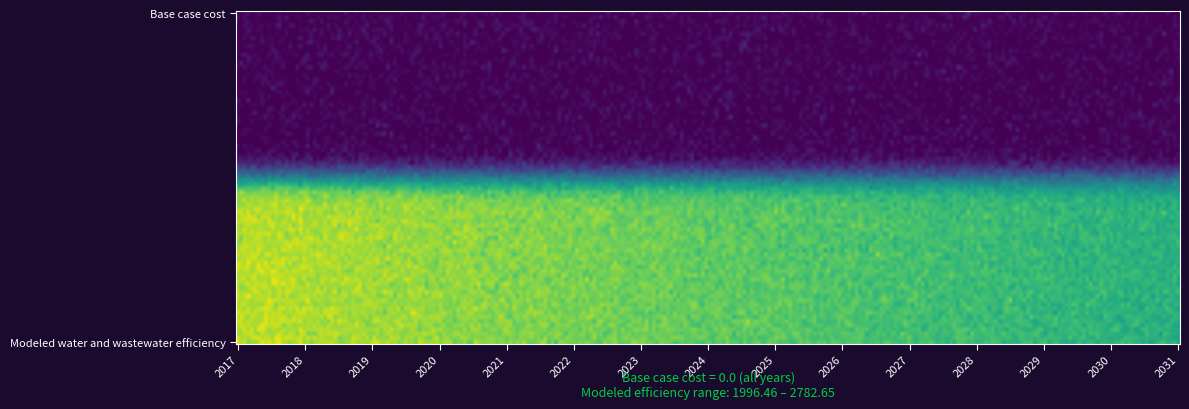

Which series has the widest spread of values?

Modeled water and wastewater efficiency